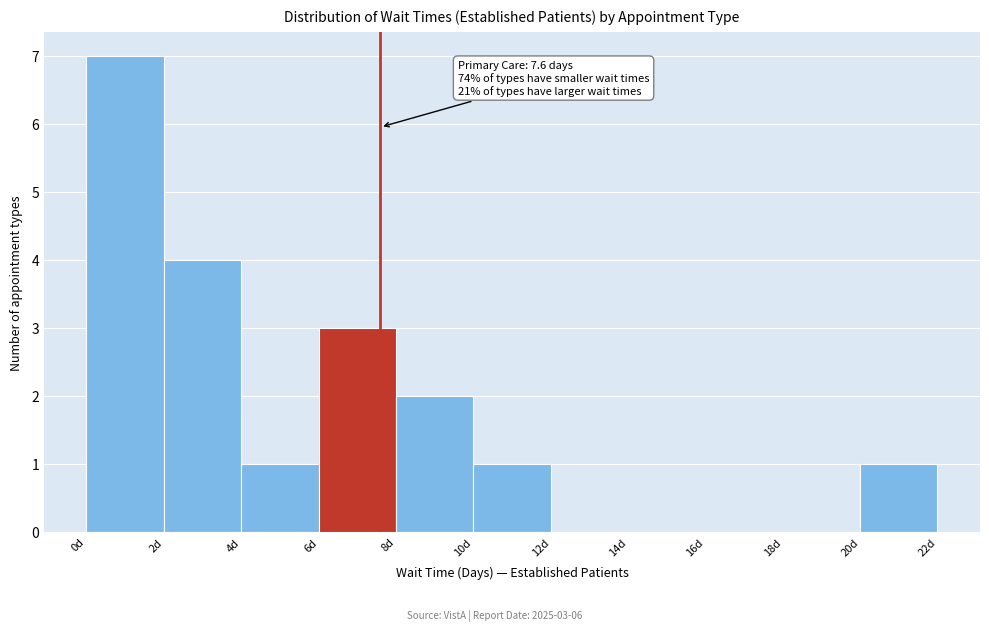

Over which range of the x-axis is the bar tallest?

0 to 2